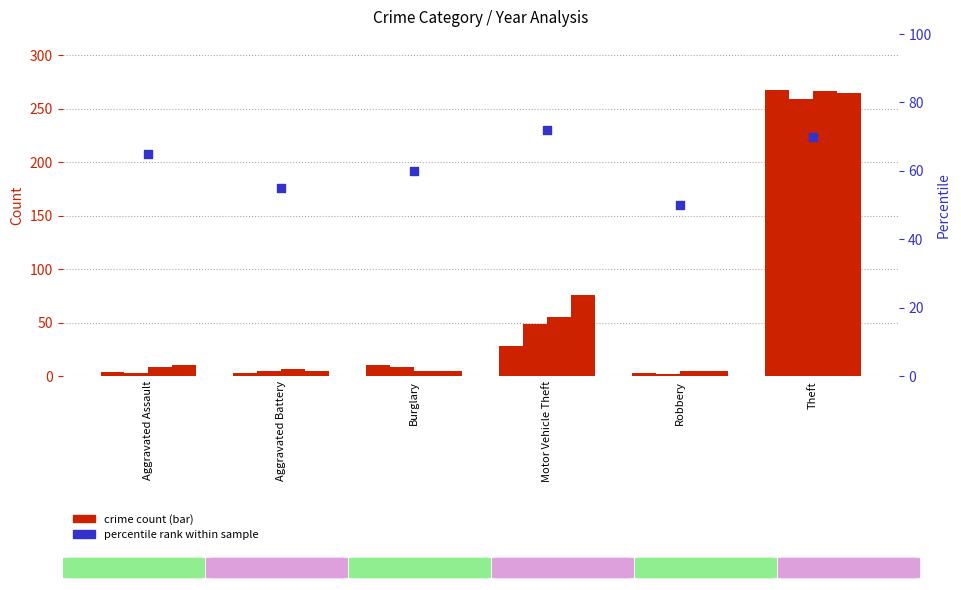

What is the ratio of the value at Robbery to the value at Aggravated Battery?

0.9